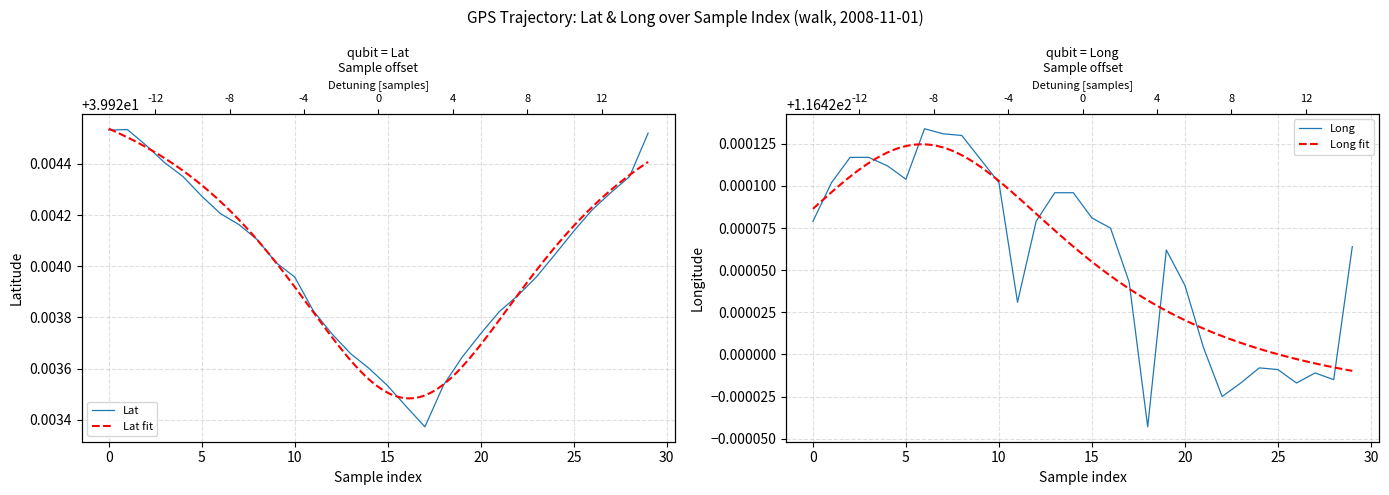

Reading left to right, what are all the values shown in this chart?

Lat: 0=39.9	1=39.9	2=39.9	3=39.9	4=39.9	5=39.9	6=39.9	7=39.9	8=39.9	9=39.9	10=39.9	11=39.9	12=39.9	13=39.9	14=39.9	15=39.9	16=39.9	17=39.9	18=39.9	19=39.9	20=39.9	21=39.9	22=39.9	23=39.9	24=39.9	25=39.9	26=39.9	27=39.9	28=39.9	29=39.9
Long: 0=116.4	1=116.4	2=116.4	3=116.4	4=116.4	5=116.4	6=116.4	7=116.4	8=116.4	9=116.4	10=116.4	11=116.4	12=116.4	13=116.4	14=116.4	15=116.4	16=116.4	17=116.4	18=116.4	19=116.4	20=116.4	21=116.4	22=116.4	23=116.4	24=116.4	25=116.4	26=116.4	27=116.4	28=116.4	29=116.4